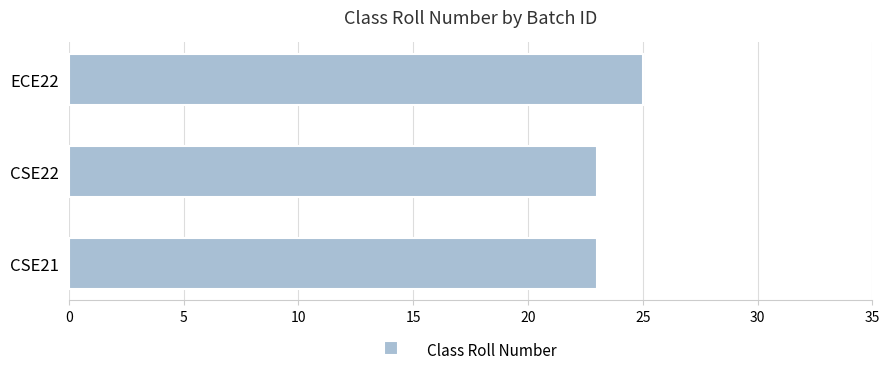

What is the average value?

24